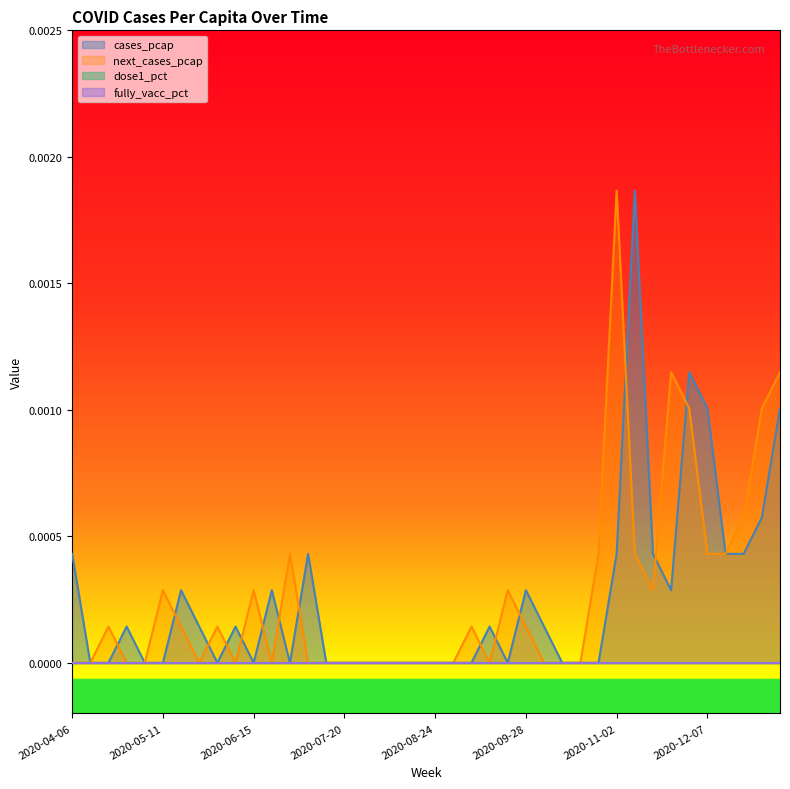

Which series has the largest total across all categories?

next_cases_pcap